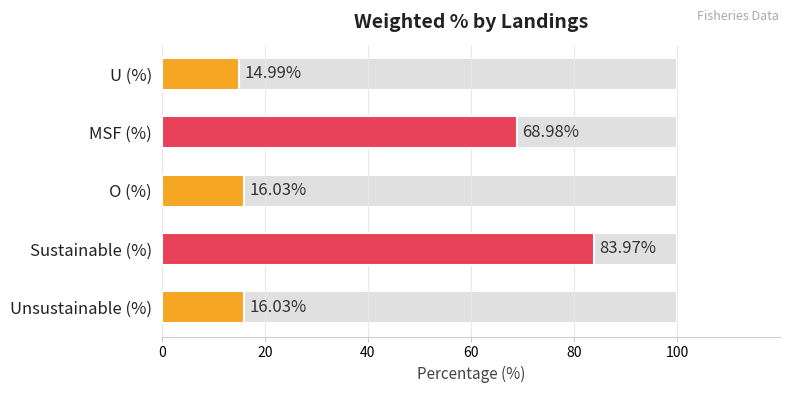

Approximately how many times larger is the value at O (%) compared to Sustainable (%)?

0.2